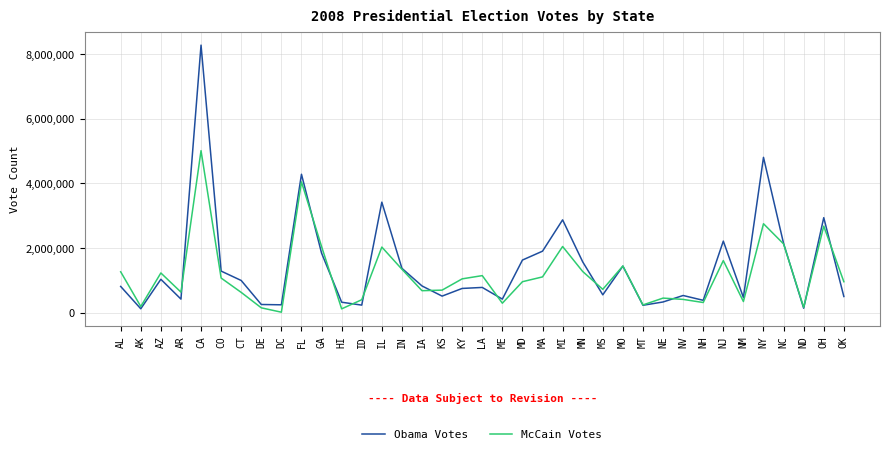

Is this an area chart (filled region under the line)?

No